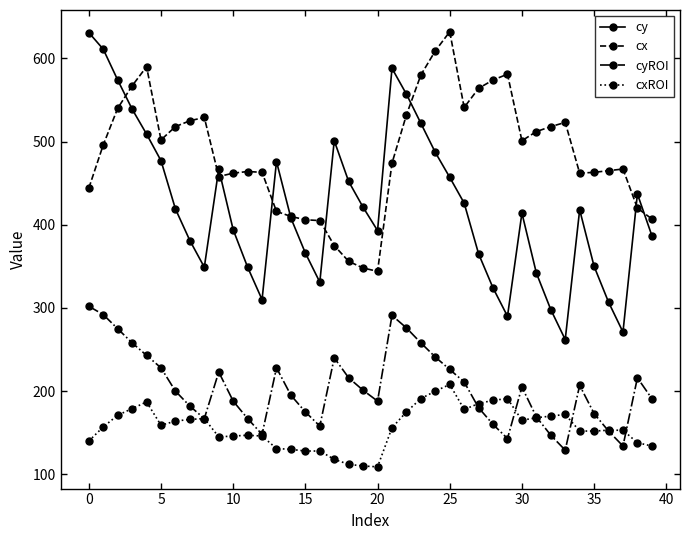

In cy, how many points are higher than both neighbors (excluding endpoints)?

7